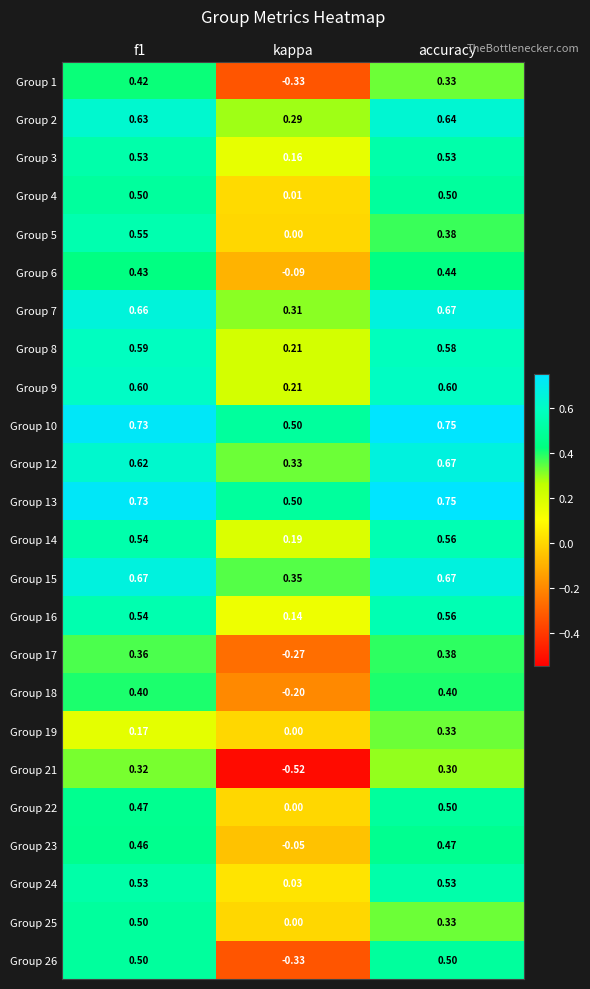

At which label is Group 26 closest to 0?

kappa